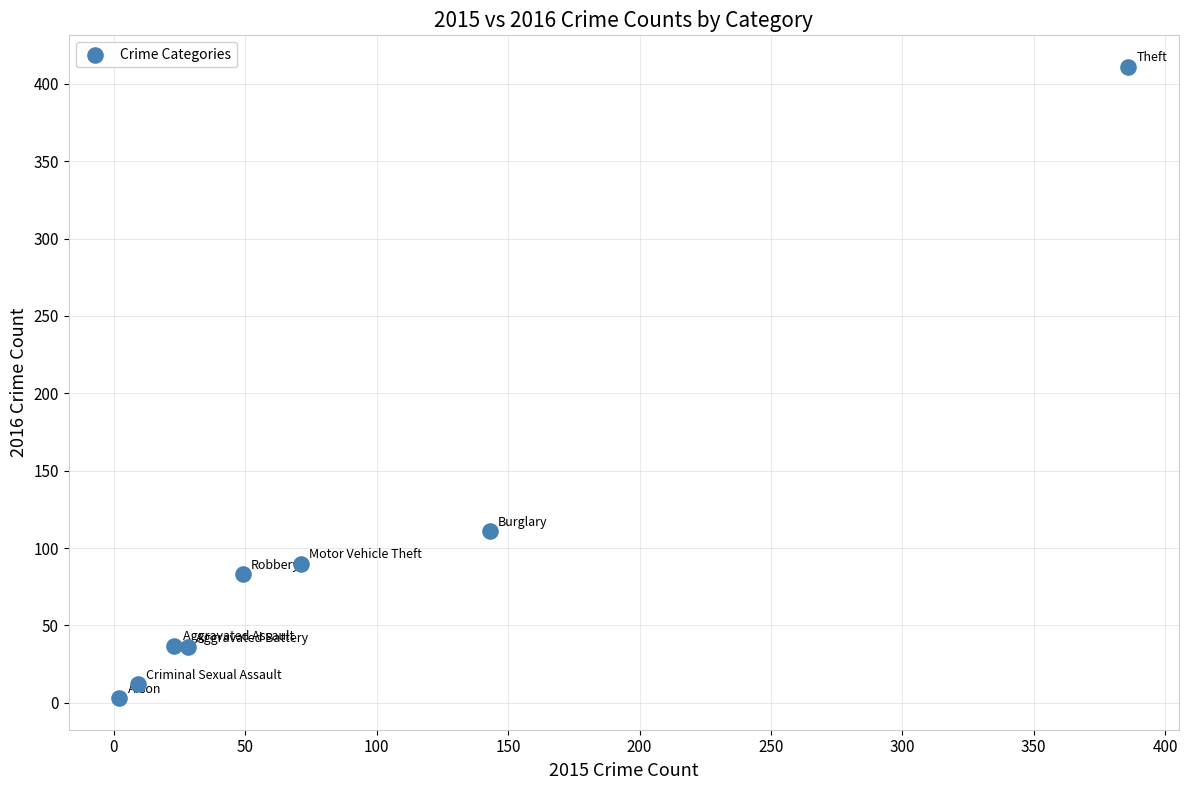

What is the average X value?

89